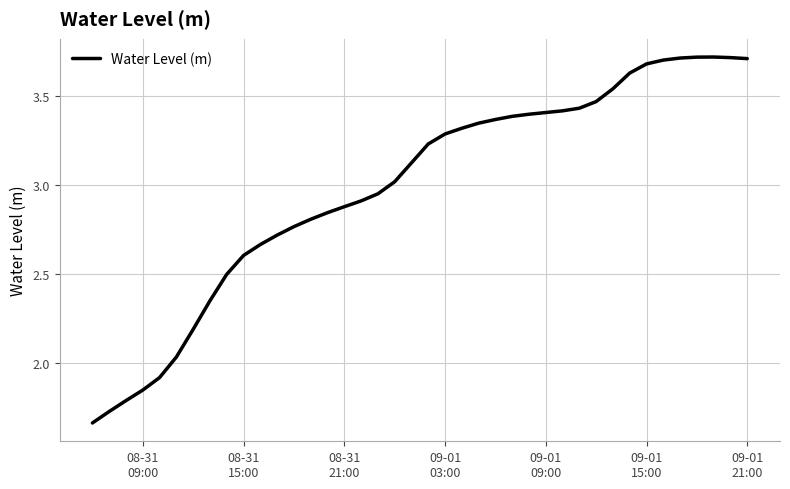

What is the difference between the maximum and minimum values?

2.1